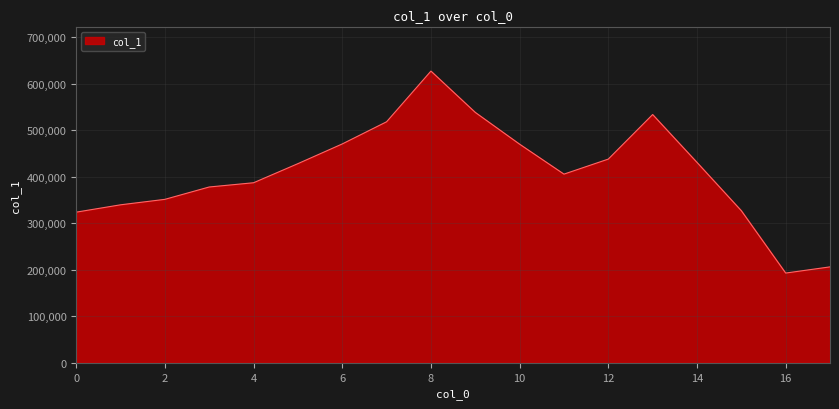

What is the difference between the maximum and minimum values?

434189